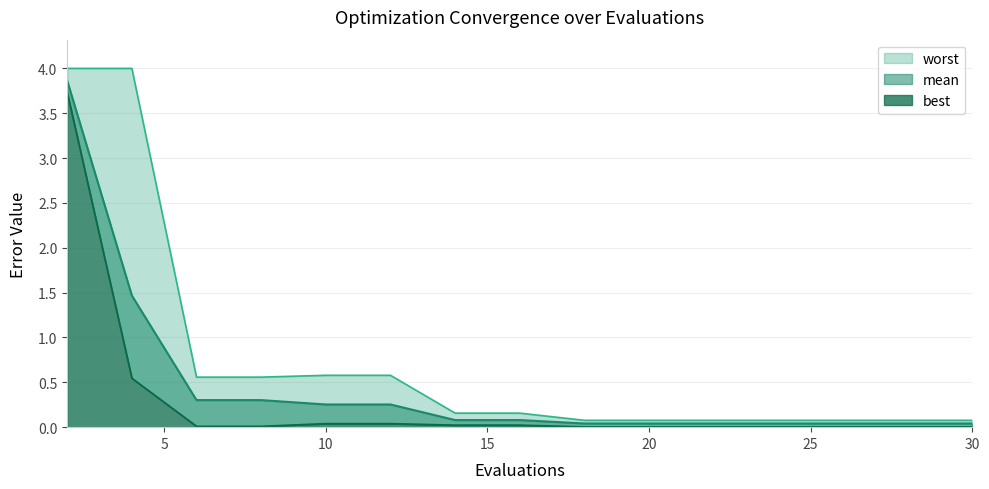

Which series changed the most between 6 and 24?

worst